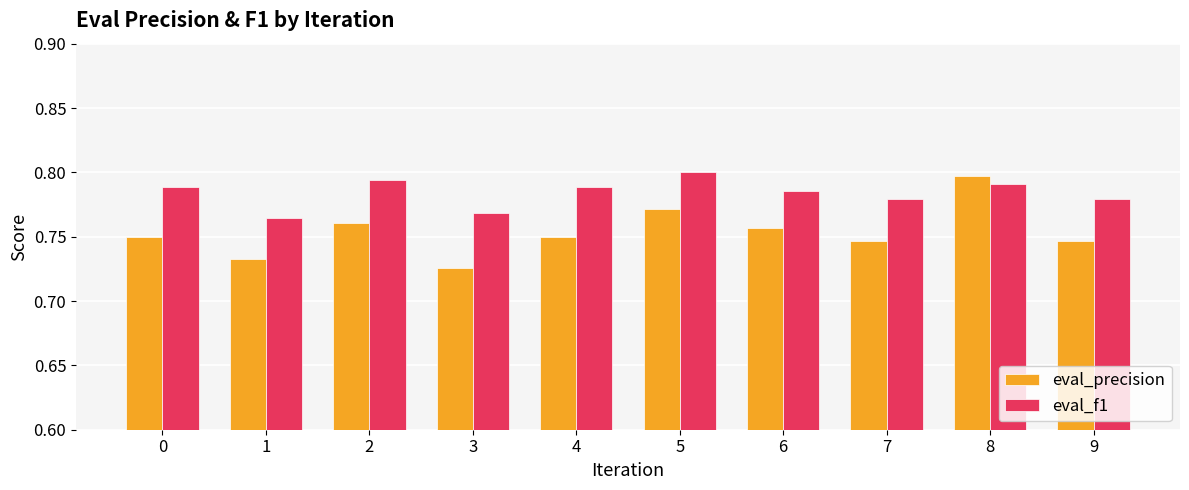

True or false: eval_precision has a value of 1.1 at 7.

False